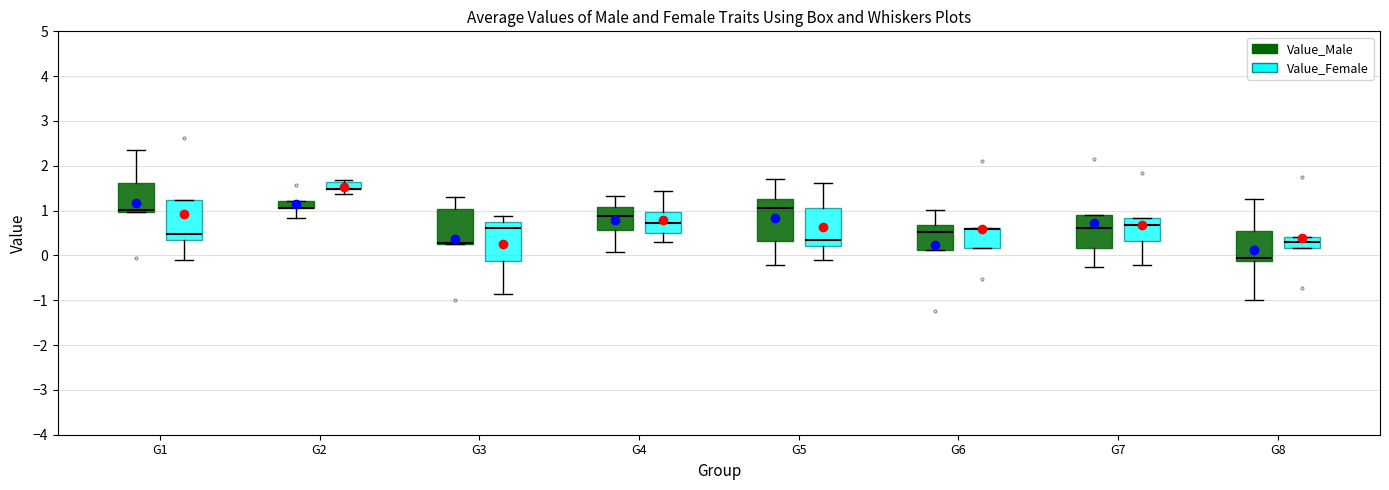

Where does the upper whisker of the box for G4 (Value_Male) end on the y-axis? The values are not printed on the chart, so give them approximately, as read against the axis.

1.3